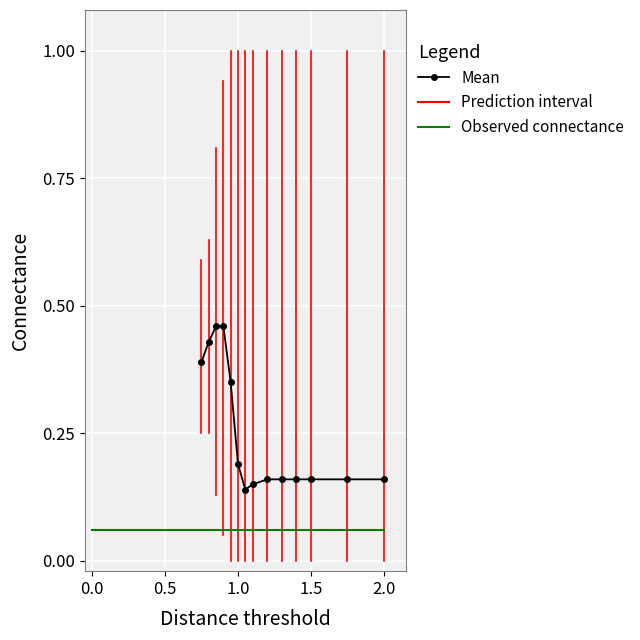

Is it true that PI_upper equals 0.6 at 15?

False